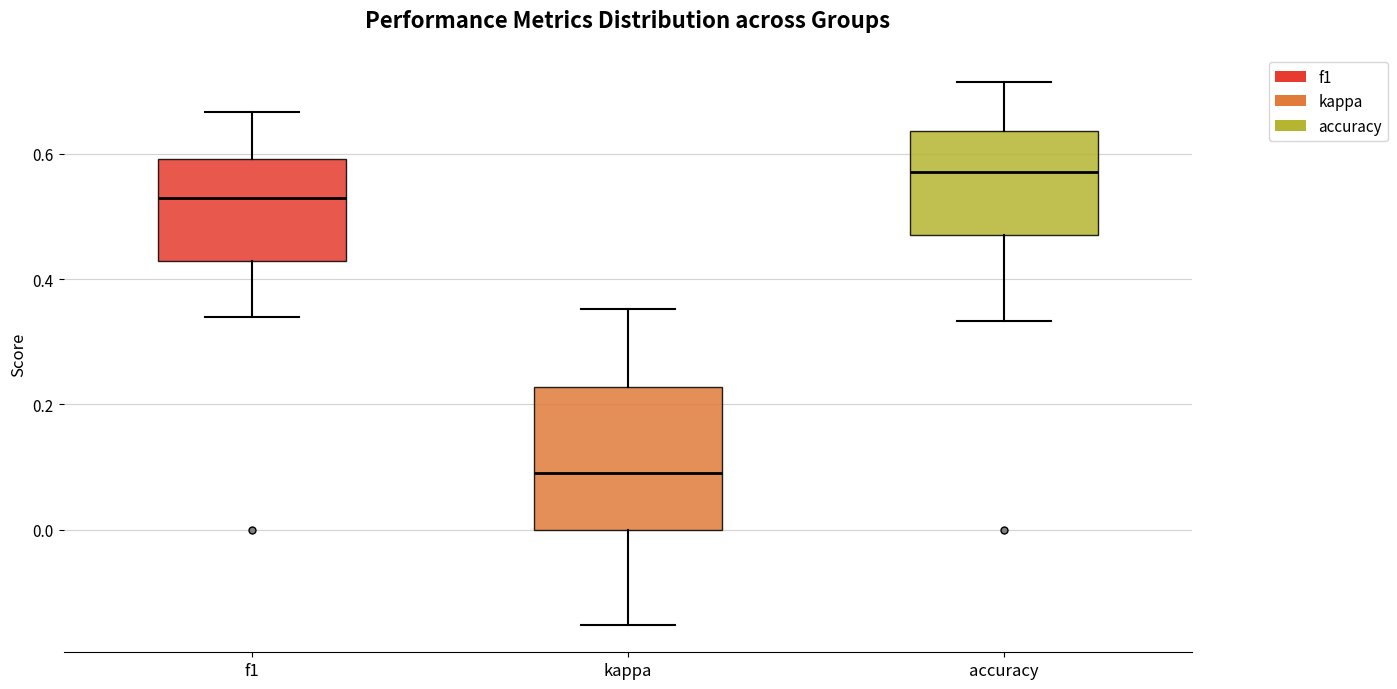

Where does the upper whisker of the box for accuracy end on the y-axis? The values are not printed on the chart, so give them approximately, as read against the axis.

0.72